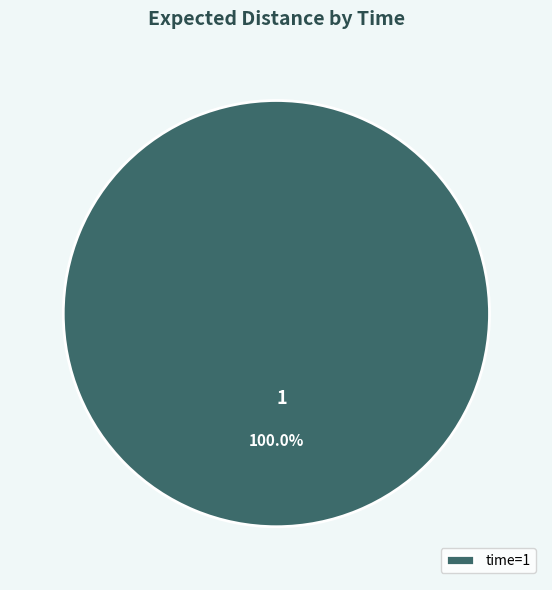

Rank the categories by value from highest to lowest.

time=1